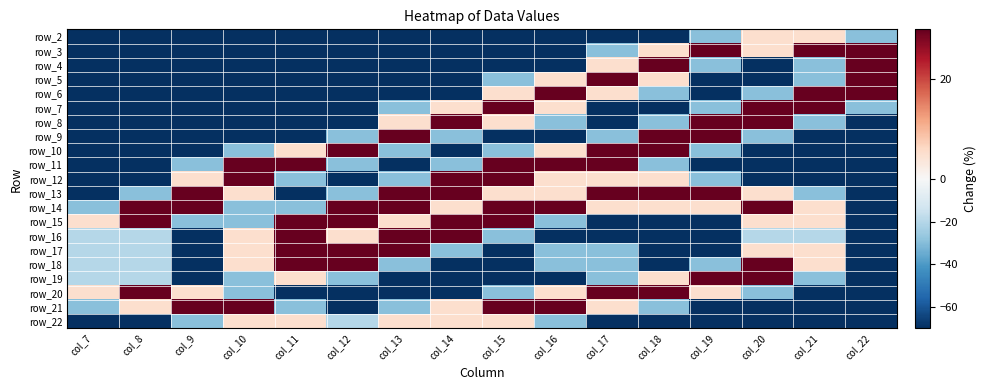

Between col_8 and col_19, which is larger?

col_19